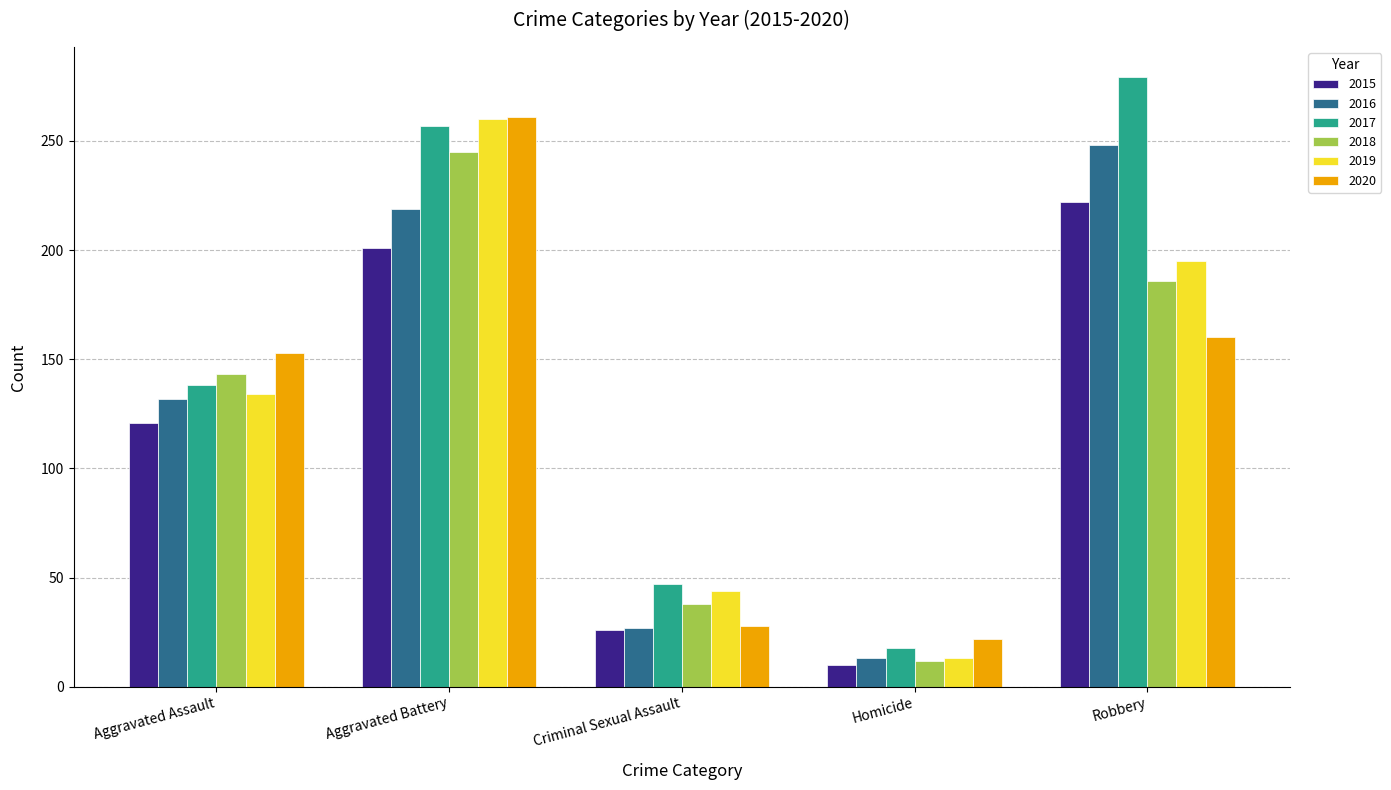

What is the value of the 2020 bar at the 4th from the left?

22